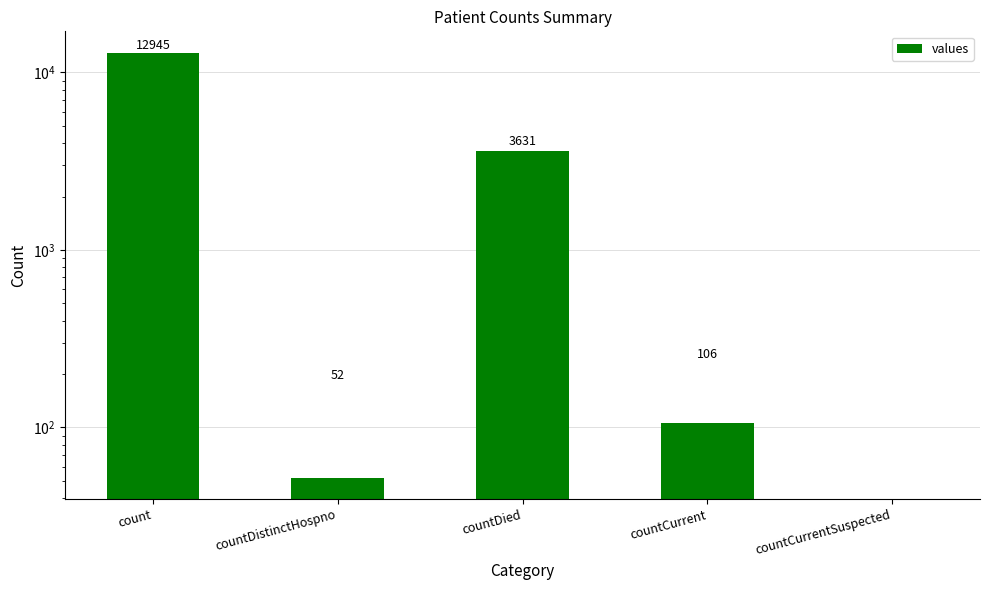

What is the value of the 1st bar from the left?

12945